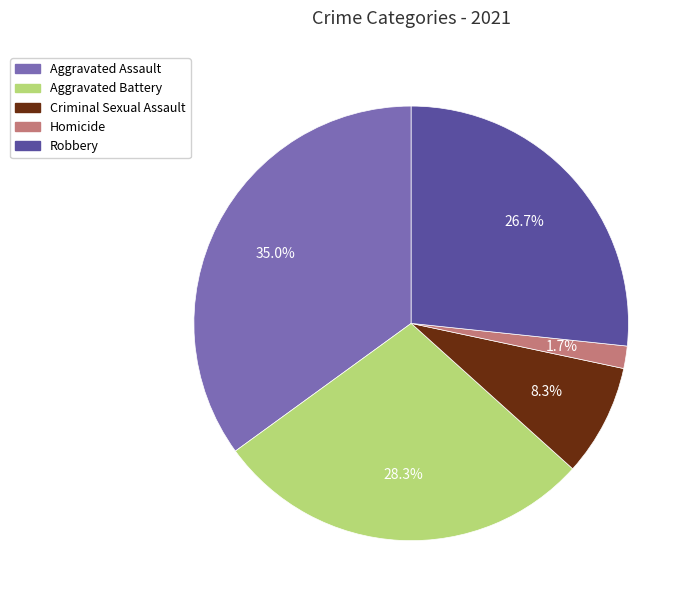

To the nearest percent, what percentage of the pie is Robbery?

27%